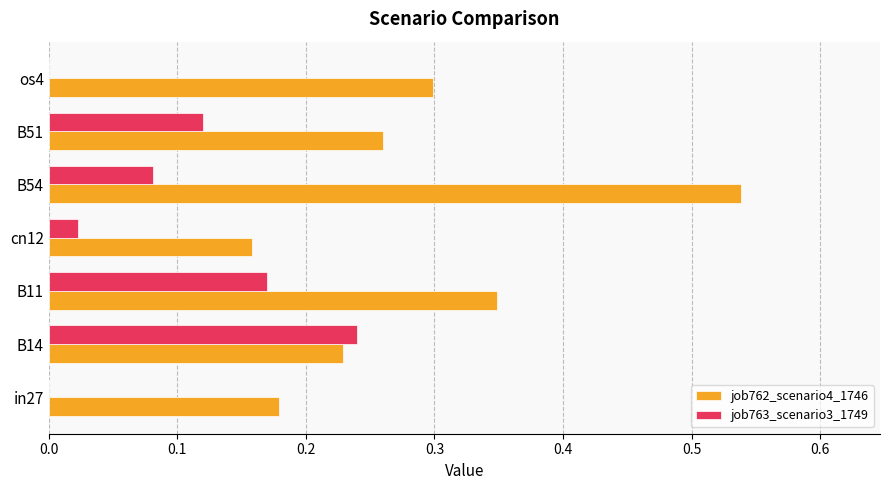

Which label corresponds to the largest value in the chart?

B54